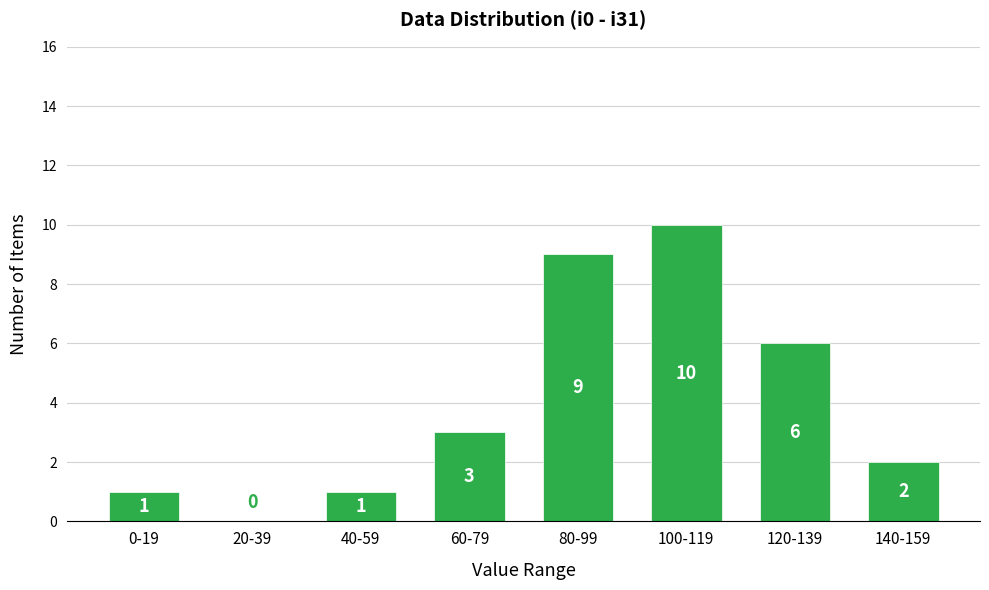

Reading left to right, transcribe all the data shown in this chart.

0-19=1	20-39=0	40-59=1	60-79=3	80-99=9	100-119=10	120-139=6	140-159=2